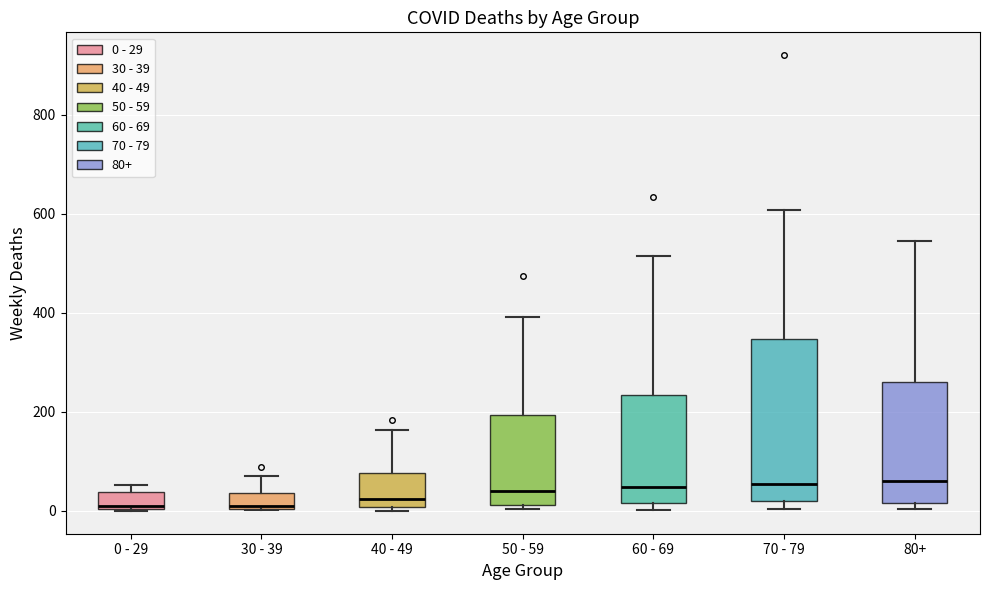

Reading left to right, read every box against the y-axis: the position of its median line, the range the box covers, and the ends of its whiskers. The values are not printed on the chart, so give them approximately, as read against the axis.

0 - 29: median 20, box 0 to 40, whiskers 0 to 60
30 - 39: median 20, box 0 to 40, whiskers 0 to 80
40 - 49: median 20, box 0 to 80, whiskers 0 (just below the box's lower edge) to 160
50 - 59: median 40, box 20 to 200, whiskers 0 to 400
60 - 69: median 40, box 20 to 240, whiskers 0 to 520
70 - 79: median 60, box 20 to 340, whiskers 0 to 600
80+: median 60, box 20 to 260, whiskers 0 to 540